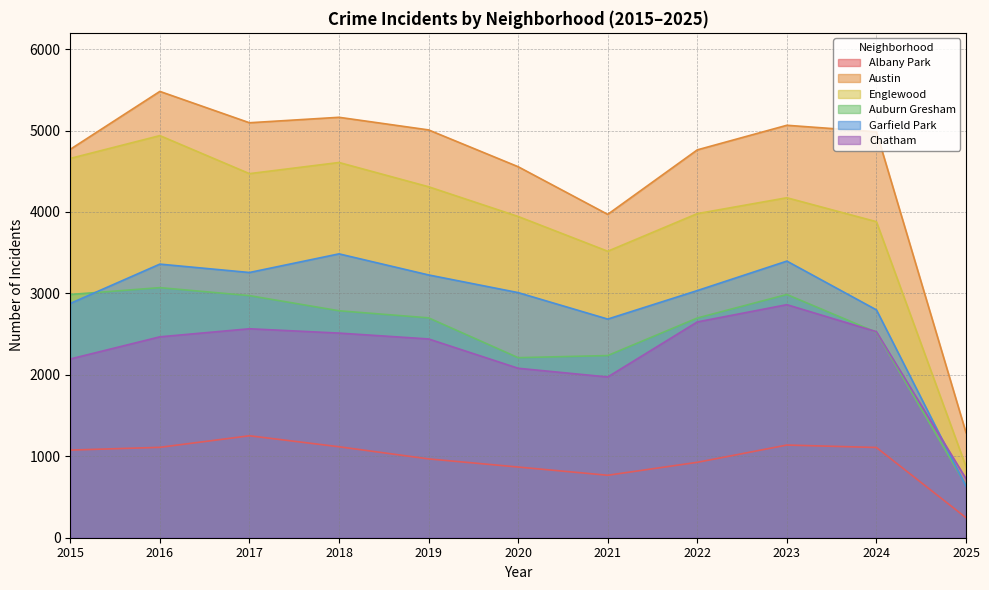

Between 2021 and 2018, which is larger?

2018